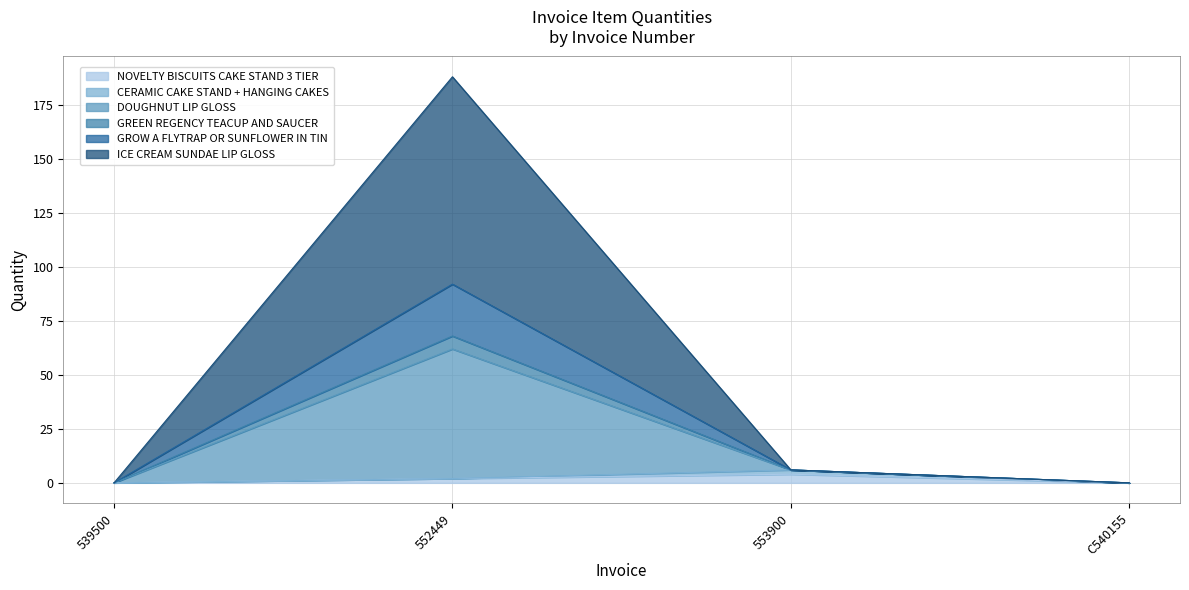

At how many categories does at least one series exceed 81?

1